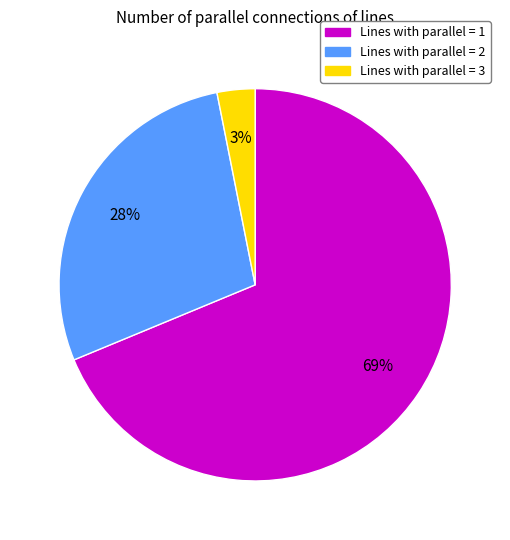

To the nearest percent, what is the average slice percentage?

33%